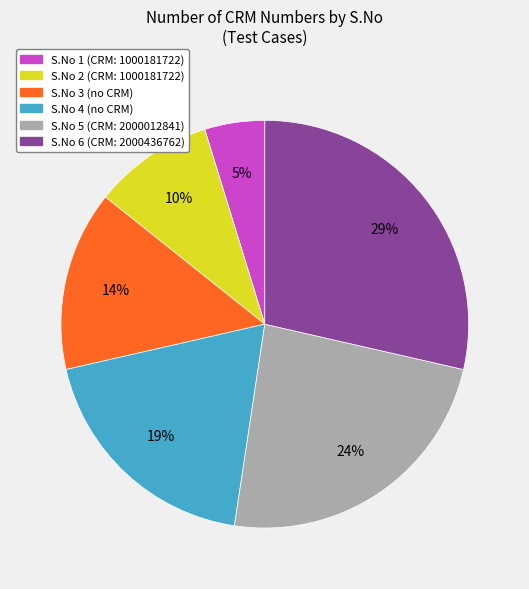

What is the ratio of the value at S.No 2 (CRM: 1000181722) to the value at S.No 3 (no CRM)?

0.7